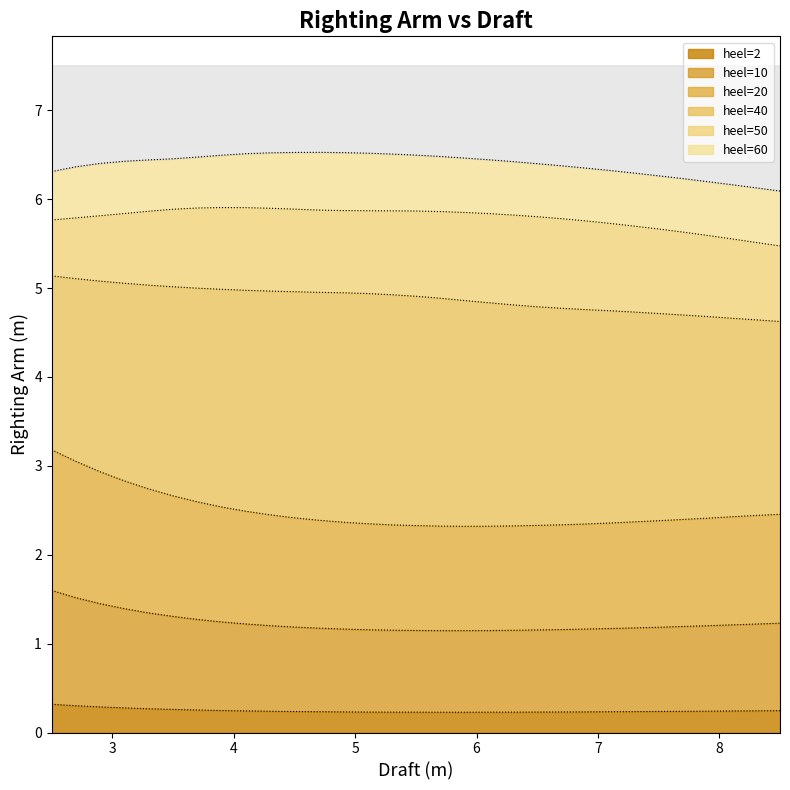

What is the label of the 14th point from the left?

5.1